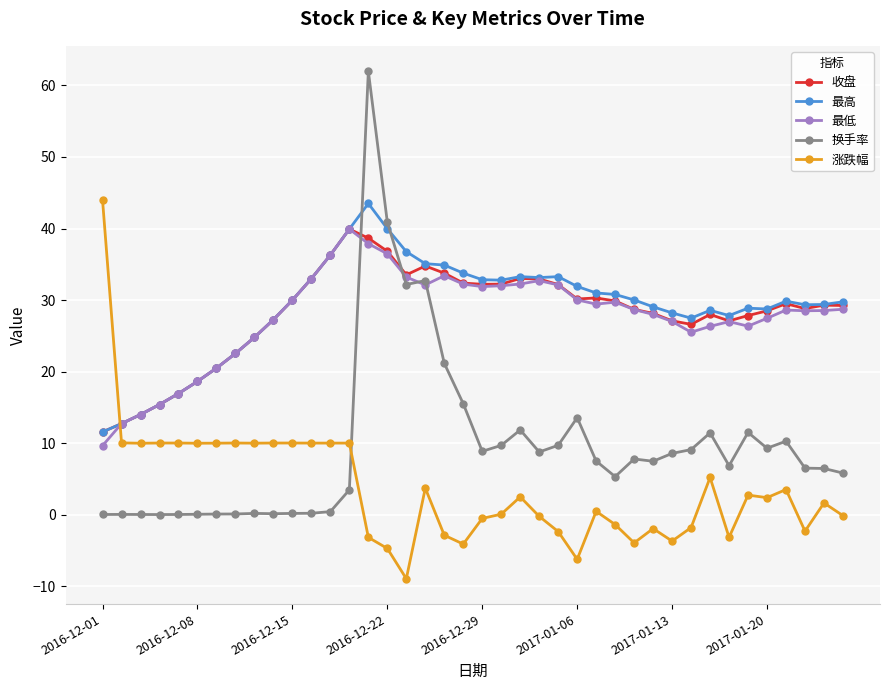

What is the sum of all 最高 values?

1153.4